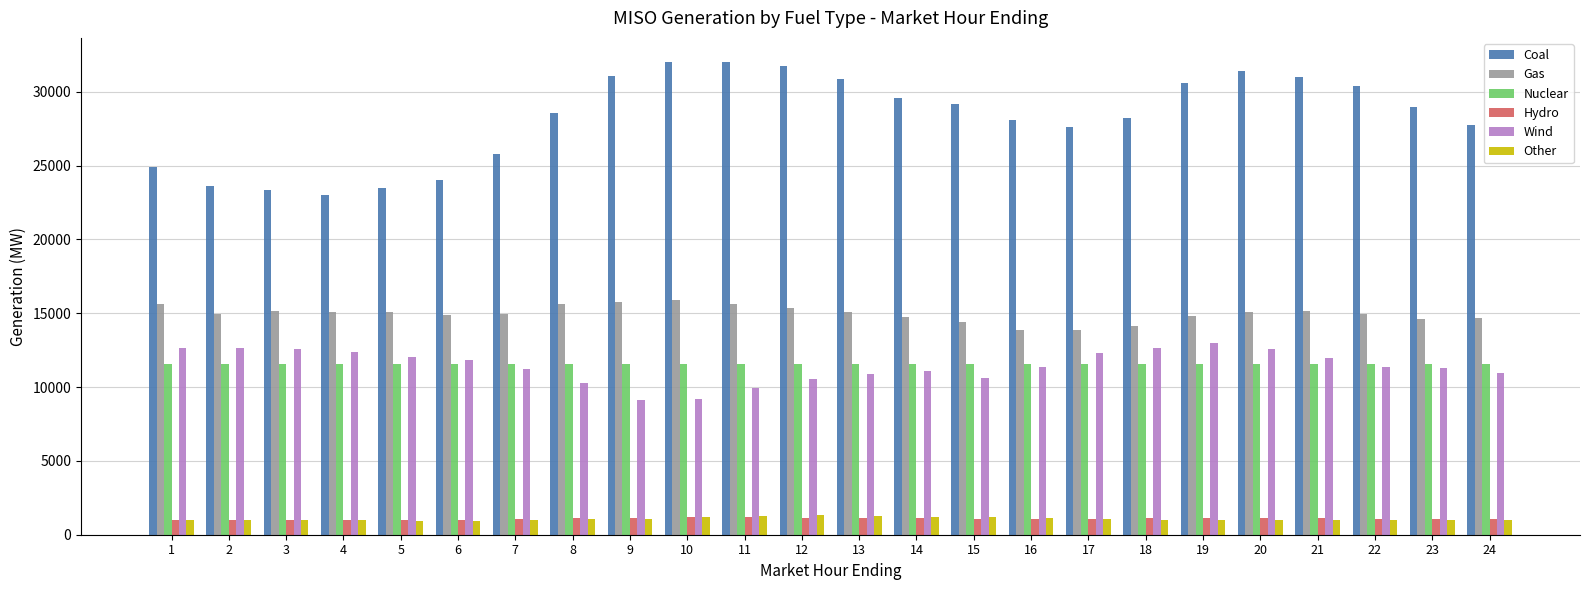

Which series has the largest range (max minus min)?

Coal